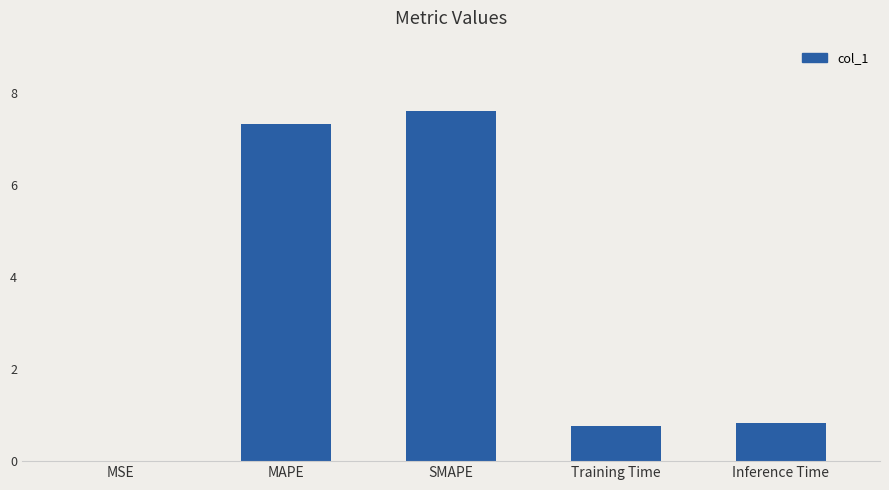

What is the greatest value displayed?

7.6